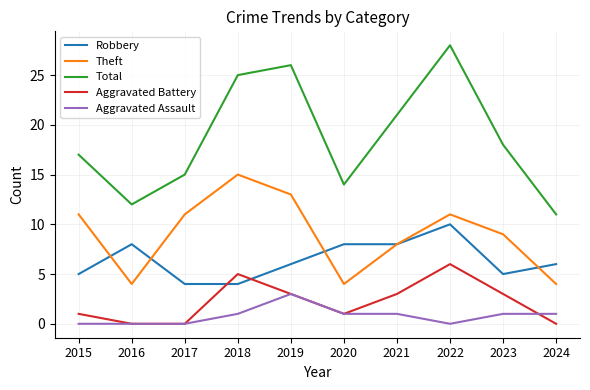

At which category does Theft reach its first local peak?

2018